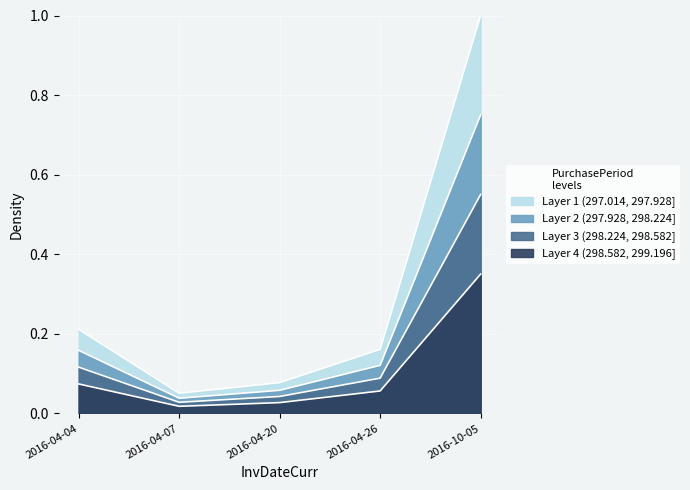

What is the label of the 3rd point from the right?

2016-04-20